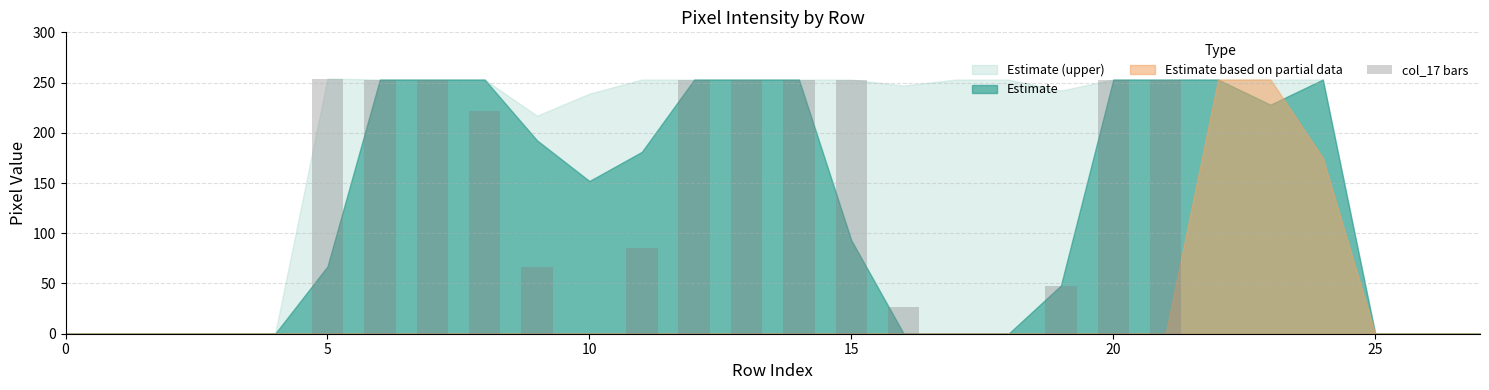

What is the maximum value shown in the chart?

254